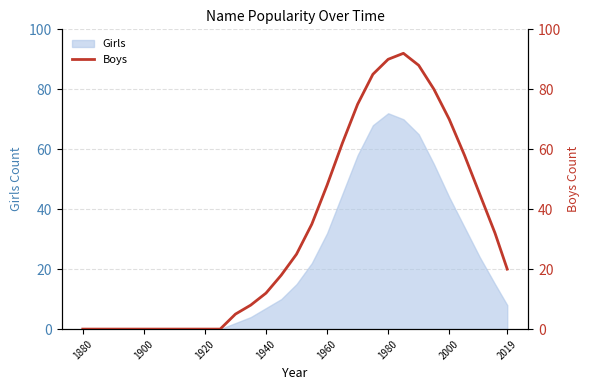

What is the maximum value for Girls?

72